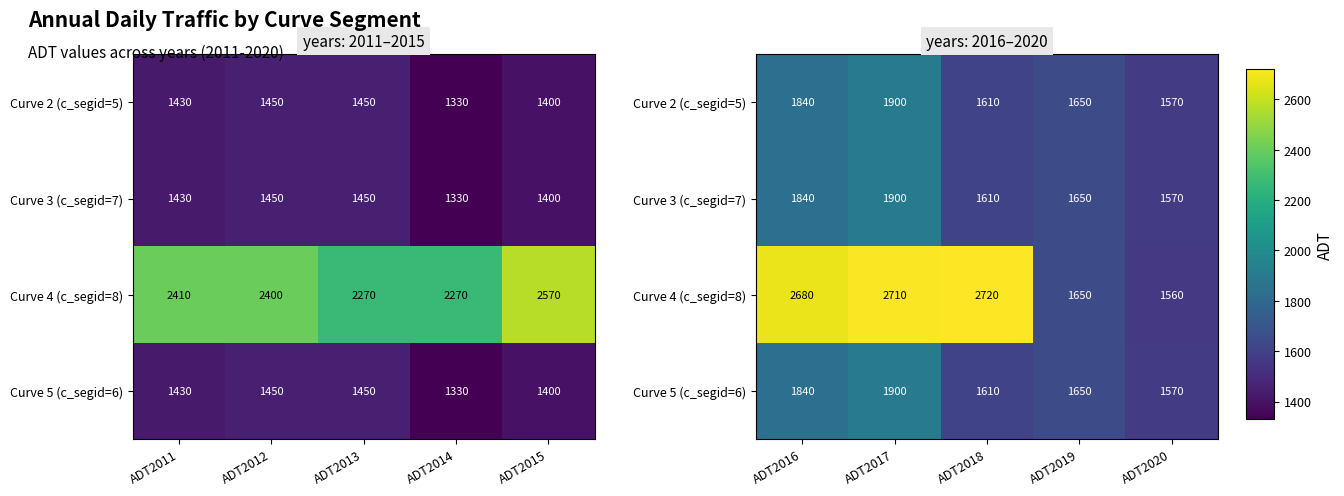

Which series has the largest total across all categories?

Curve 4 (c_segid=8)